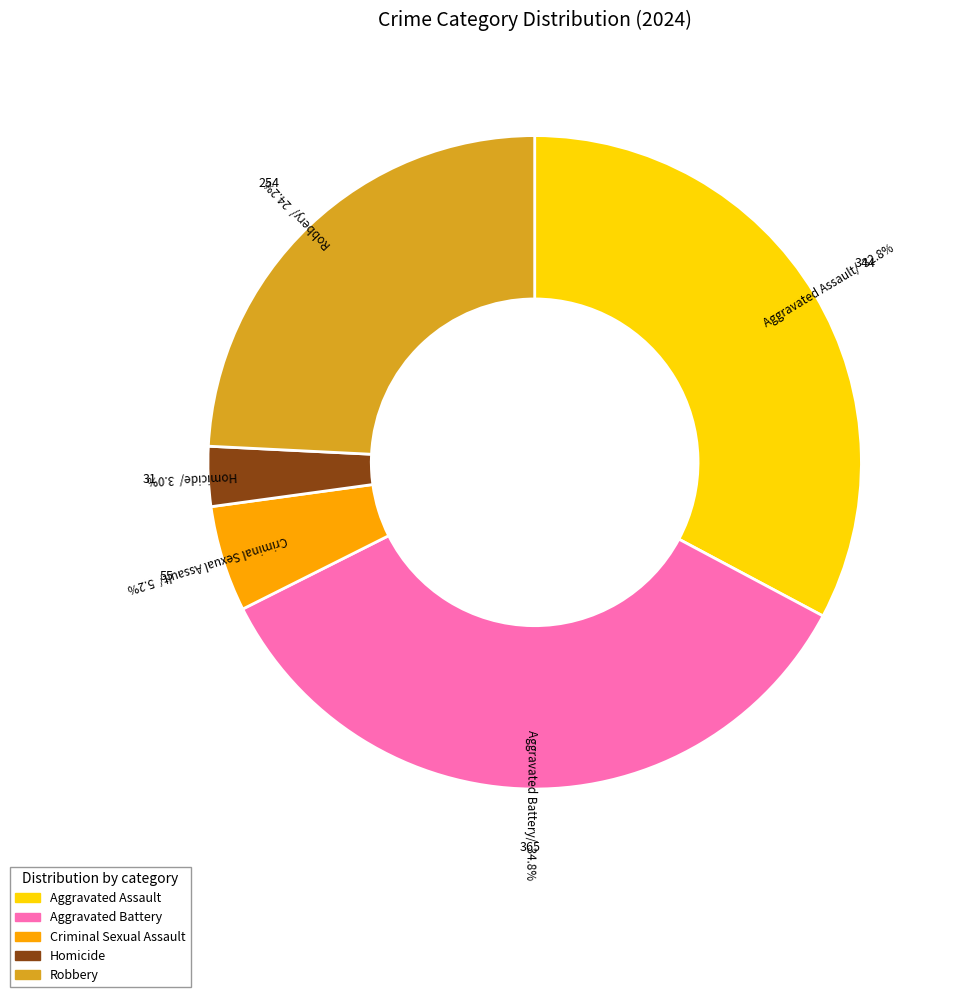

How much of the chart is everything except Homicide?

97.0%